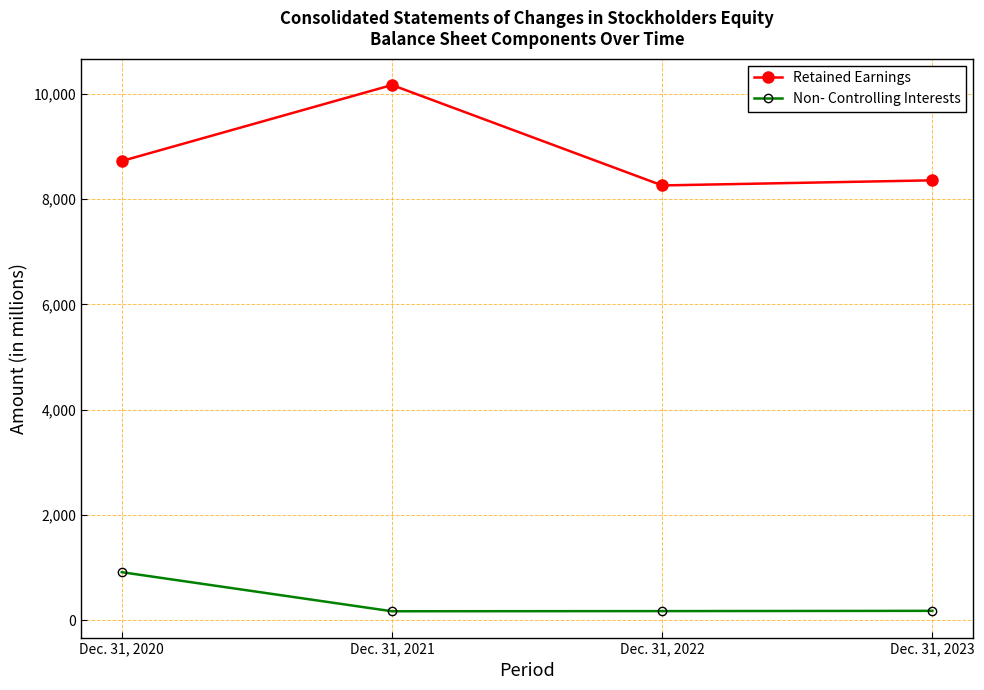

How many data points does each series have?

4